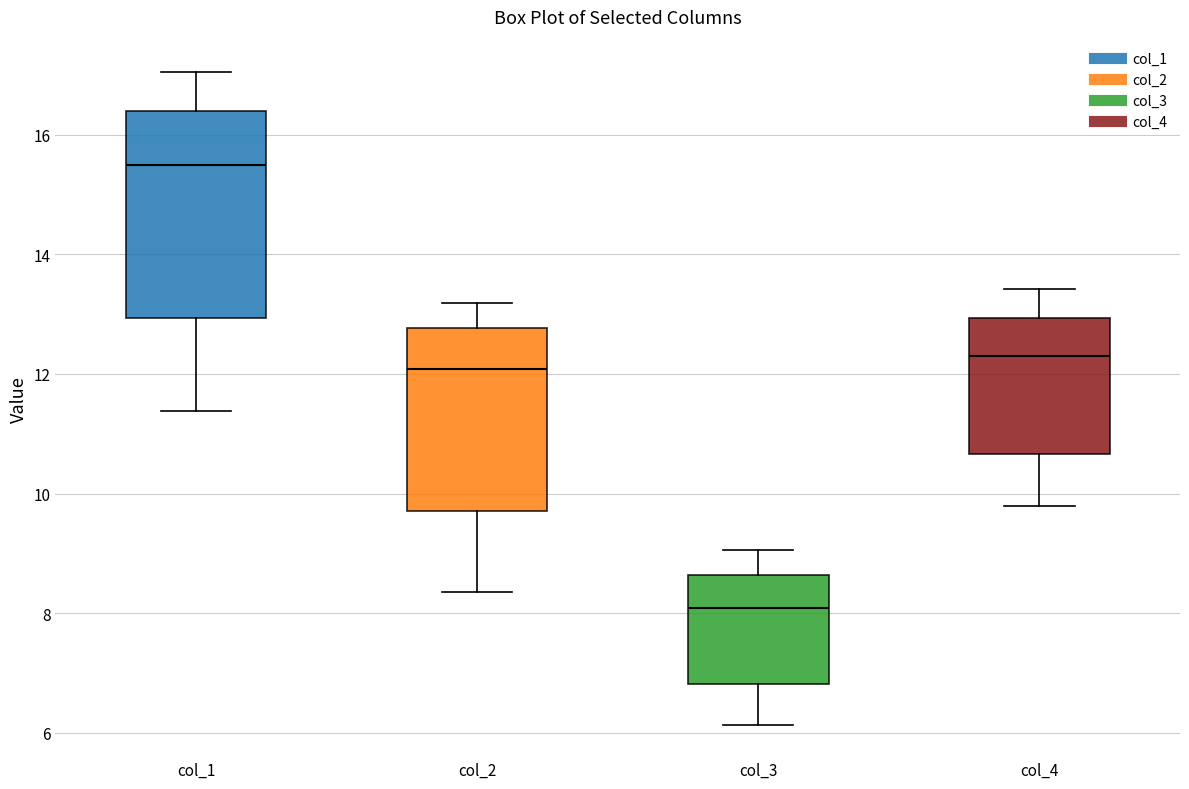

Where is the lower edge of the box for col_3 on the y-axis? The values are not printed on the chart, so give them approximately, as read against the axis.

6.8